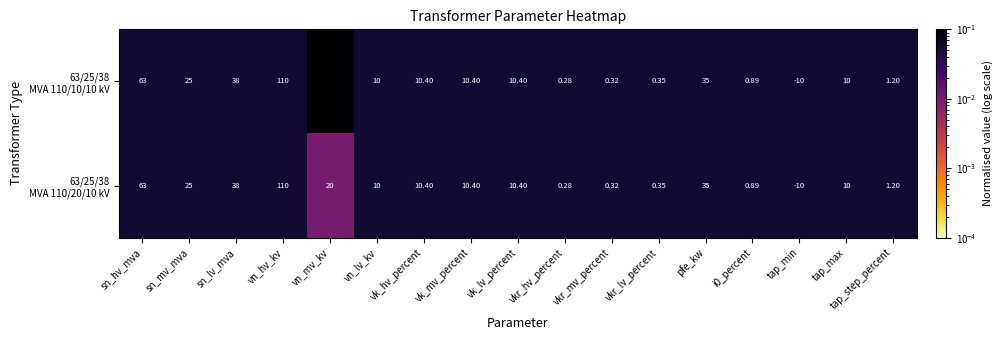

At which category is the sum across all series the highest?

vn_hv_kv